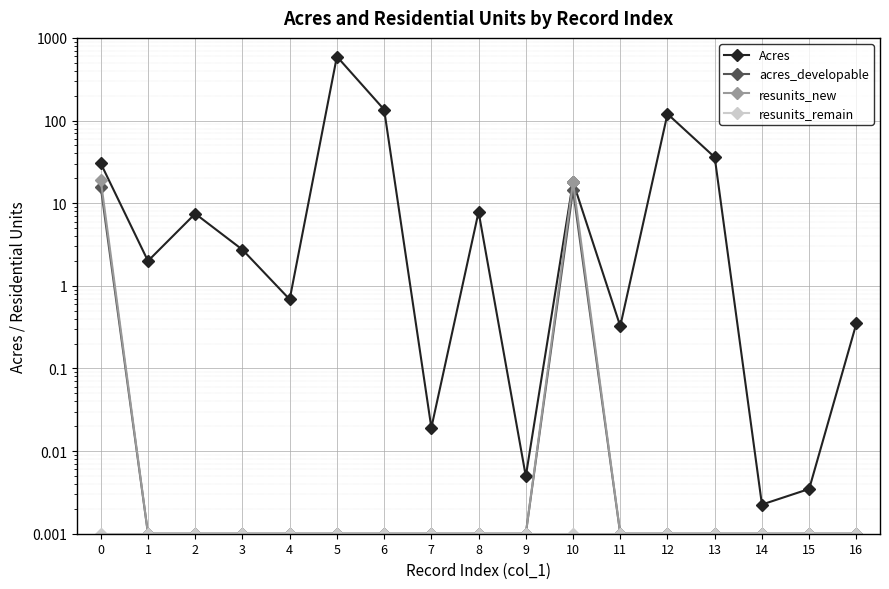

List the series in order of their peak value, lowest first.

resunits_remain, acres_developable, resunits_new, Acres